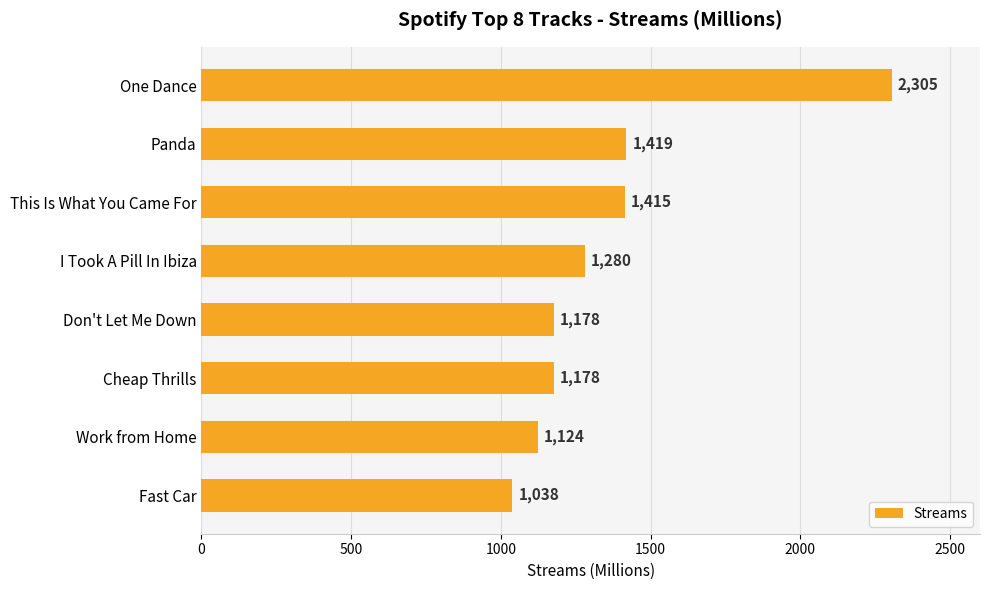

What is the ratio of the value at Panda to the value at This Is What You Came For?

1.0